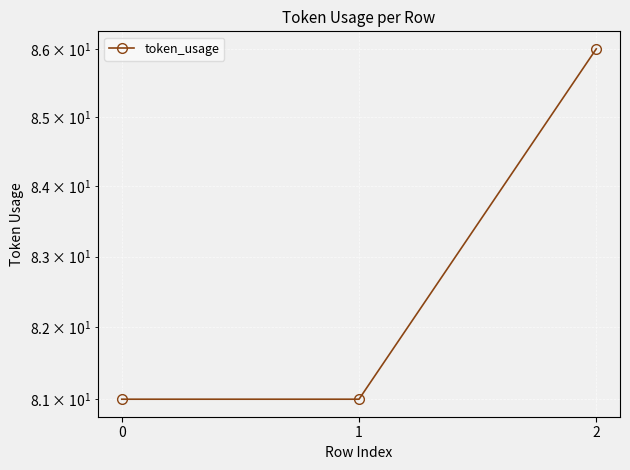

Reading left to right, extract all data points from this chart.

81	81	86